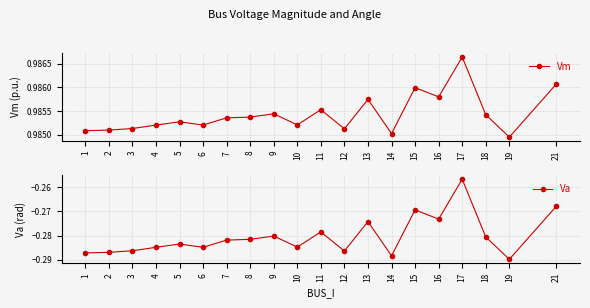

How many lines are shown in the chart?

2